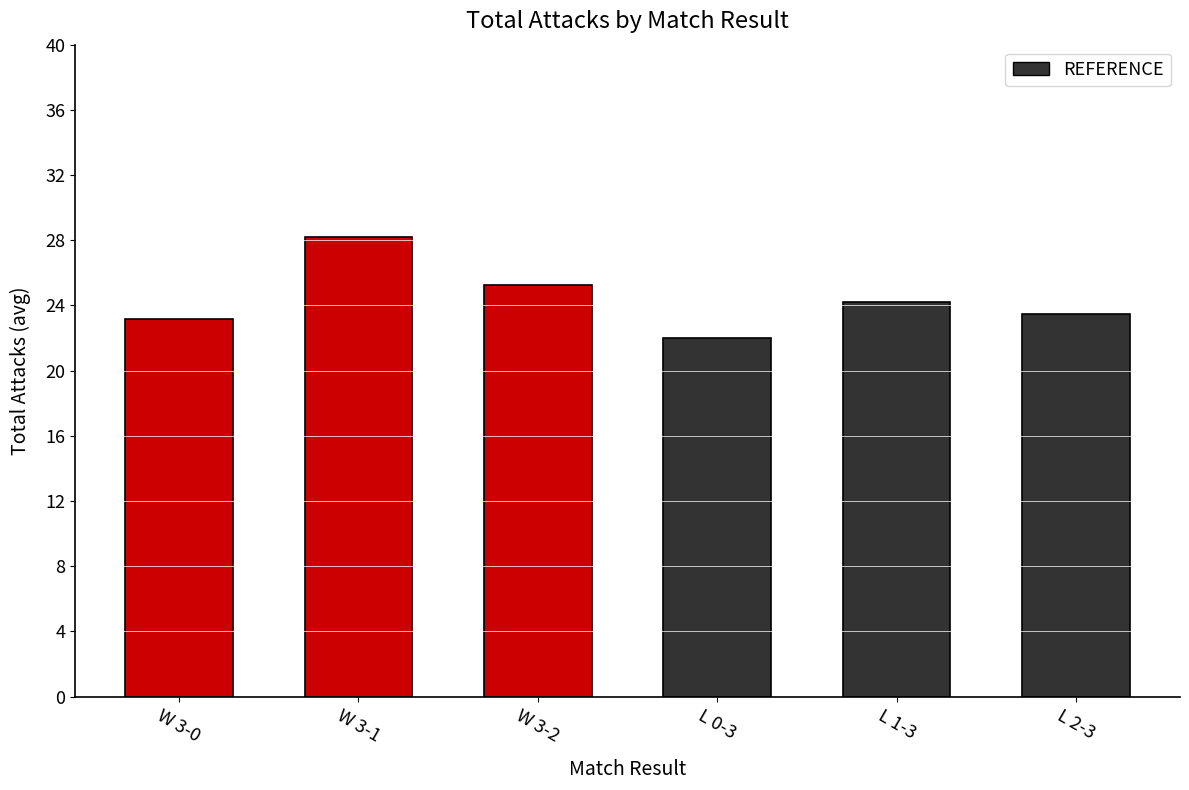

Reading right to left, what are all the values shown in this chart?

L 2-3=23.5	L 1-3=24.2	L 0-3=22.0	W 3-2=25.3	W 3-1=28.2	W 3-0=23.1